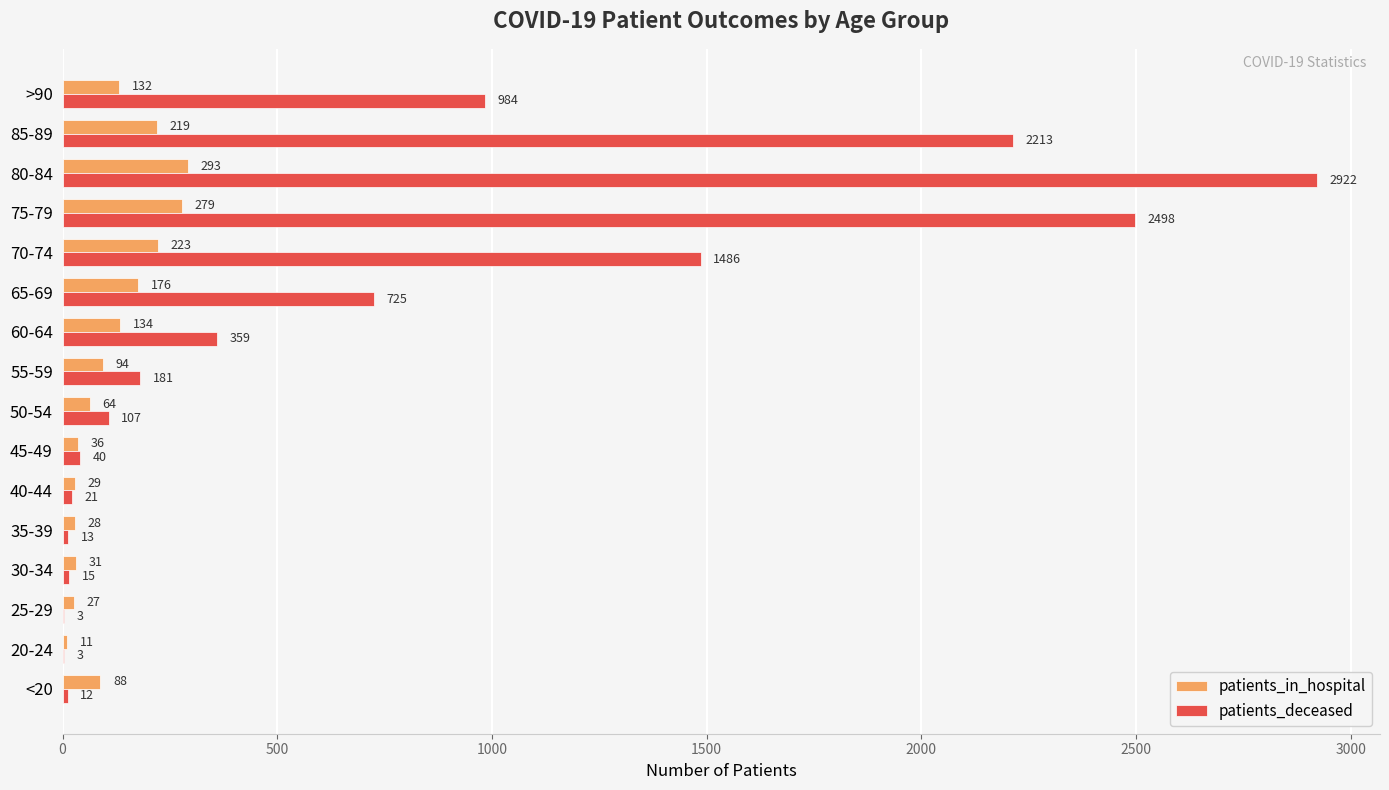

What are all the series names shown in the legend?

patients_in_hospital, patients_deceased